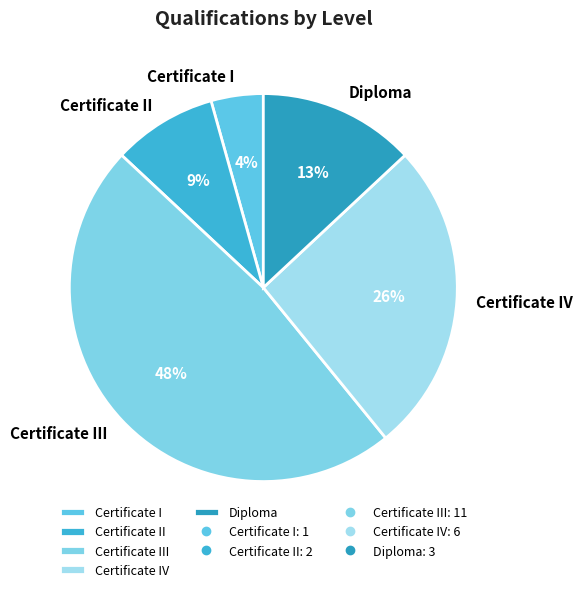

To the nearest percent, what percentage of the pie is Certificate I?

4%